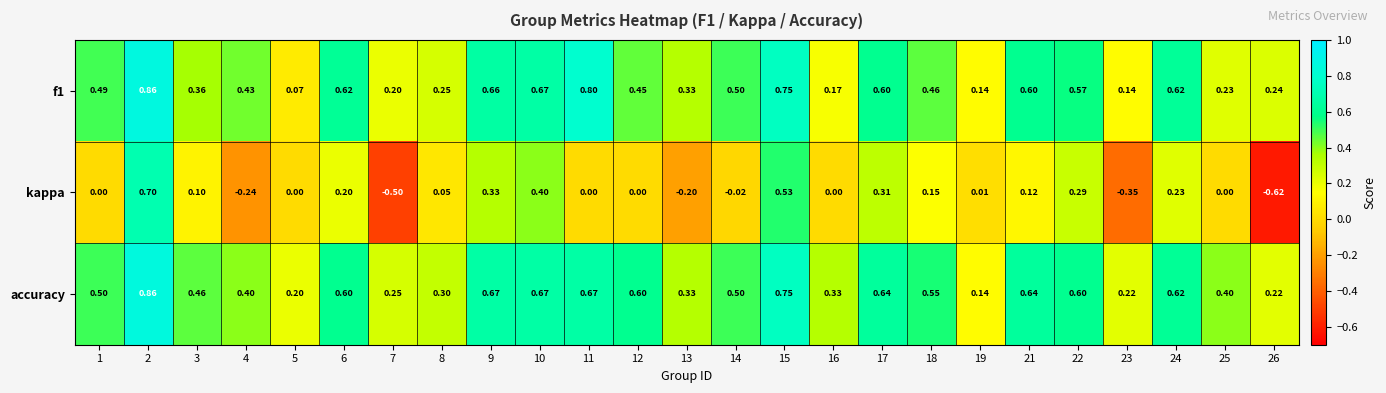

Between 12 and 17, which series saw the biggest shift?

kappa